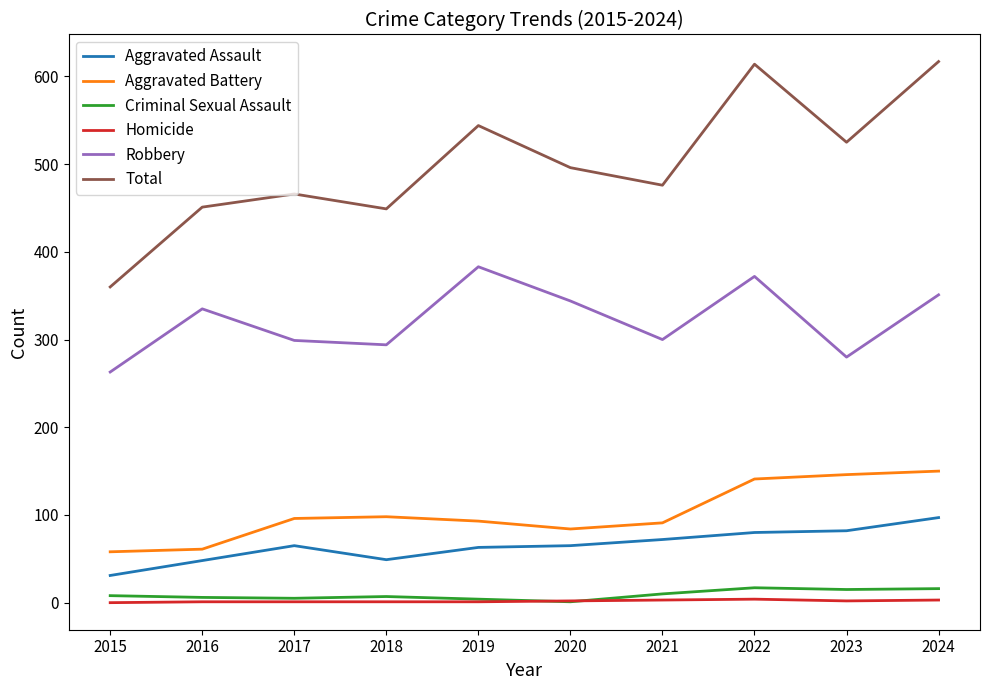

Is it true that Aggravated Battery equals 61 at 2016?

True